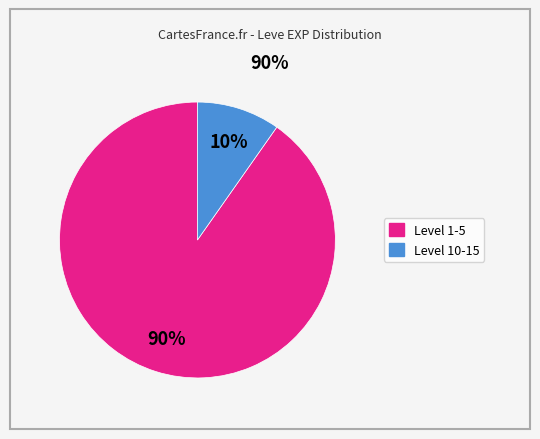

To the nearest percent, what is the difference between the largest and smallest slice percentages?

80%